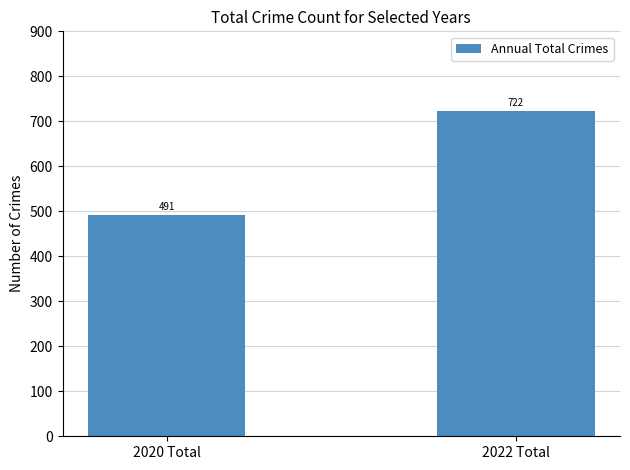

Which has a higher value, 2020 Total or 2022 Total?

2022 Total